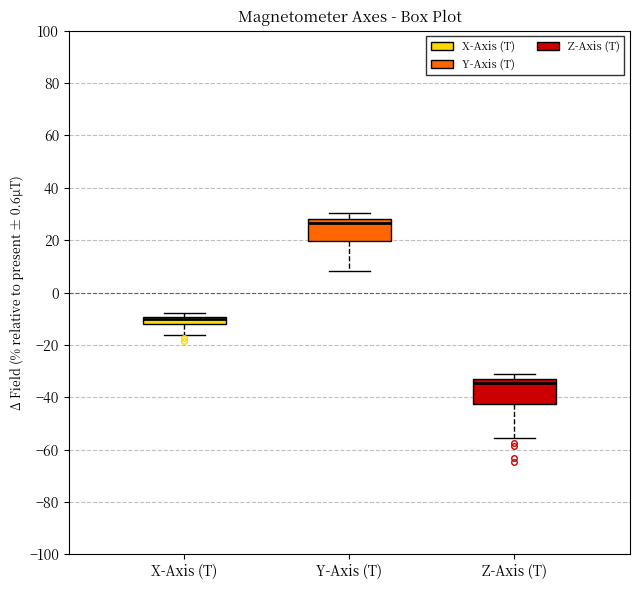

Where is the lower edge of the box for X-Axis (T) on the y-axis? The values are not printed on the chart, so give them approximately, as read against the axis.

-12